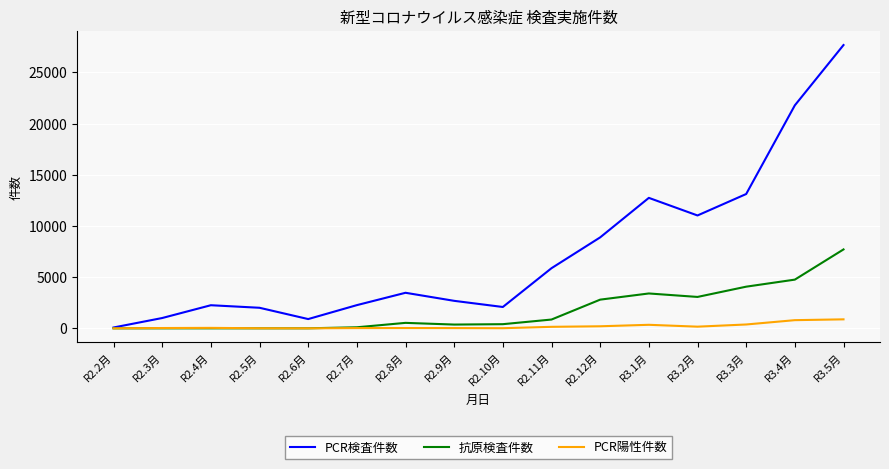

Between R2.12月 and R3.1月, which series saw the biggest shift?

PCR検査件数